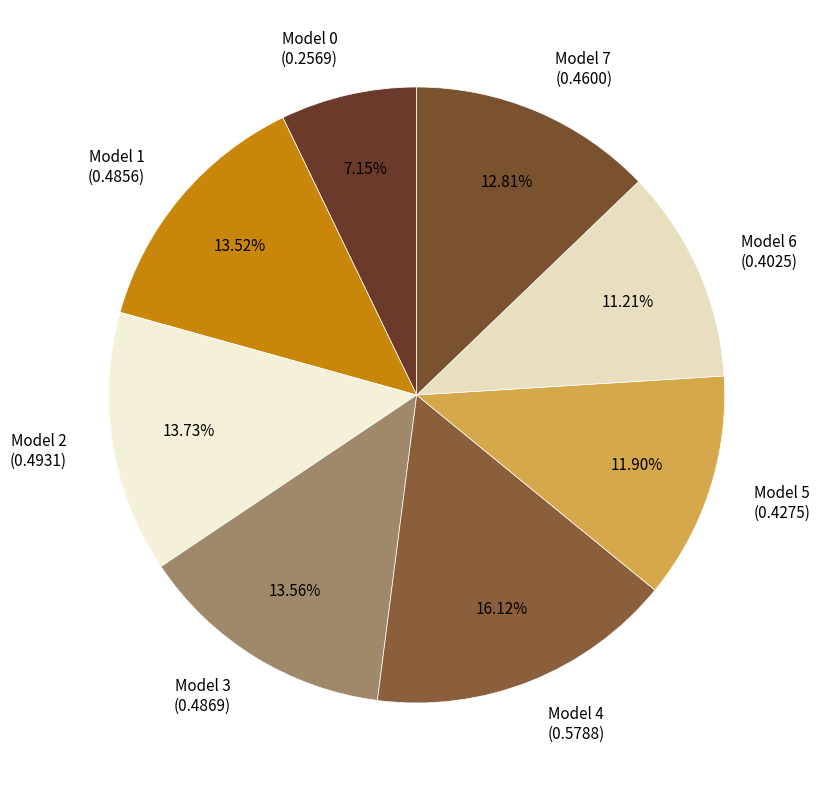

Do Model 4 (0.5788) and Model 2 (0.4931) together represent more than half of the pie?

No